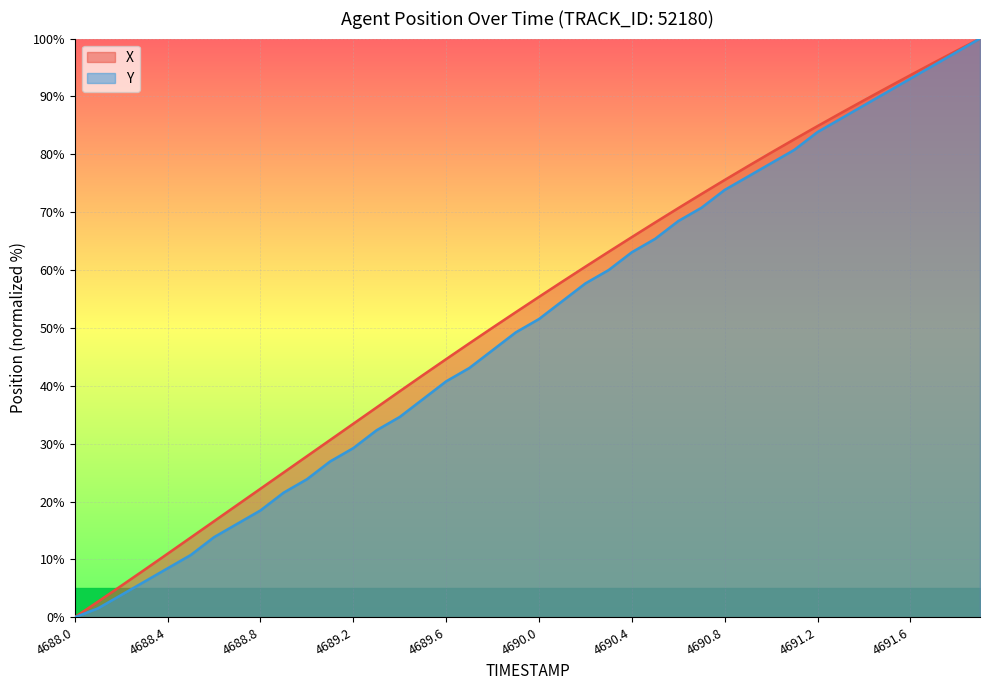

Reading left to right, list all the values displayed in this chart.

X: 4688.0=0.0	4688.1=2.7	4688.2=5.4	4688.3=8.2	4688.4=11.0	4688.5=13.8	4688.6=16.6	4688.7=19.4	4688.8=22.2	4688.9=25.0	4689.0=27.8	4689.1=30.6	4689.2=33.4	4689.3=36.3	4689.4=39.1	4689.5=41.8	4689.6=44.6	4689.7=47.3	4689.8=50.0	4689.9=52.7	4690.0=55.4	4690.1=58.0	4690.2=60.6	4690.3=63.2	4690.4=65.7	4690.5=68.2	4690.6=70.7	4690.7=73.1	4690.8=75.6	4690.9=77.9	4691.0=80.3	4691.1=82.6	4691.2=84.9	4691.3=87.1	4691.4=89.3	4691.5=91.5	4691.6=93.7	4691.7=95.8	4691.8=97.9	4691.9=100.0
Y: 4688.0=0.0	4688.1=1.5	4688.2=3.8	4688.3=6.2	4688.4=8.5	4688.5=10.8	4688.6=13.8	4688.7=16.2	4688.8=18.5	4688.9=21.5	4689.0=23.8	4689.1=26.9	4689.2=29.2	4689.3=32.3	4689.4=34.6	4689.5=37.7	4689.6=40.8	4689.7=43.1	4689.8=46.2	4689.9=49.2	4690.0=51.5	4690.1=54.6	4690.2=57.7	4690.3=60.0	4690.4=63.1	4690.5=65.4	4690.6=68.5	4690.7=70.8	4690.8=73.8	4690.9=76.2	4691.0=78.5	4691.1=80.8	4691.2=83.8	4691.3=86.2	4691.4=88.5	4691.5=90.8	4691.6=93.1	4691.7=95.4	4691.8=97.7	4691.9=100.0